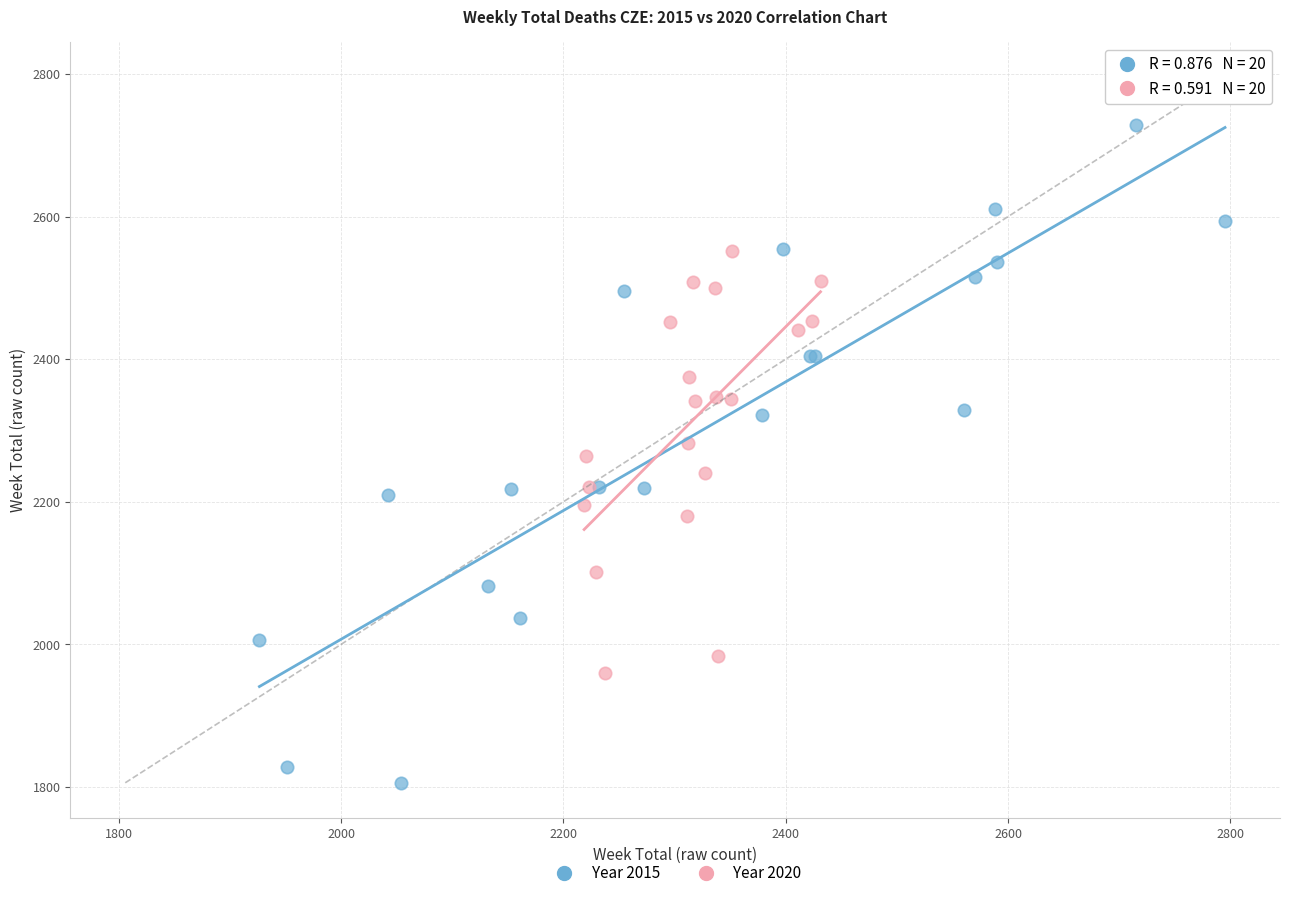

What are all the series names shown in the legend?

Year 2015, Year 2020